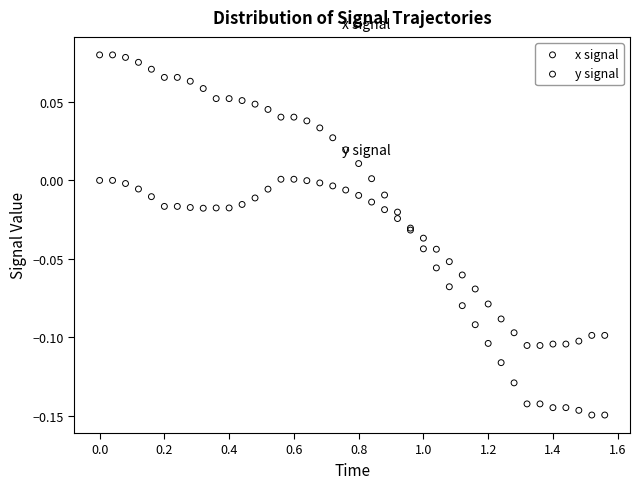

Which series has the widest spread of Y values?

x signal